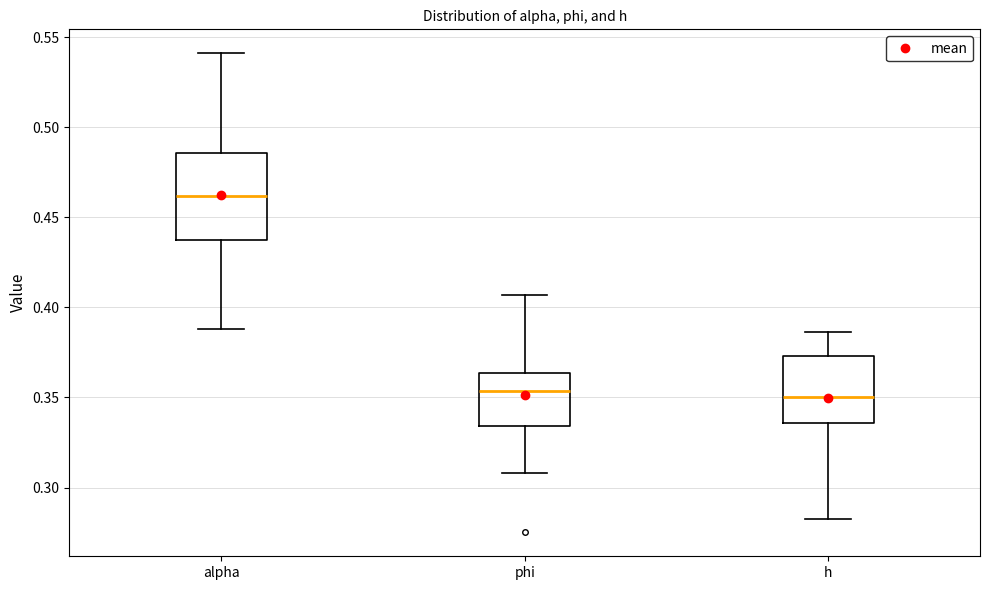

Reading left to right, read every box against the y-axis: the position of its median line, the range the box covers, and the ends of its whiskers. The values are not printed on the chart, so give them approximately, as read against the axis.

alpha: median 0.460, box 0.440 to 0.485, whiskers 0.390 to 0.540
phi: median 0.355, box 0.335 to 0.365, whiskers 0.310 to 0.405
h: median 0.350, box 0.335 to 0.375, whiskers 0.280 to 0.385